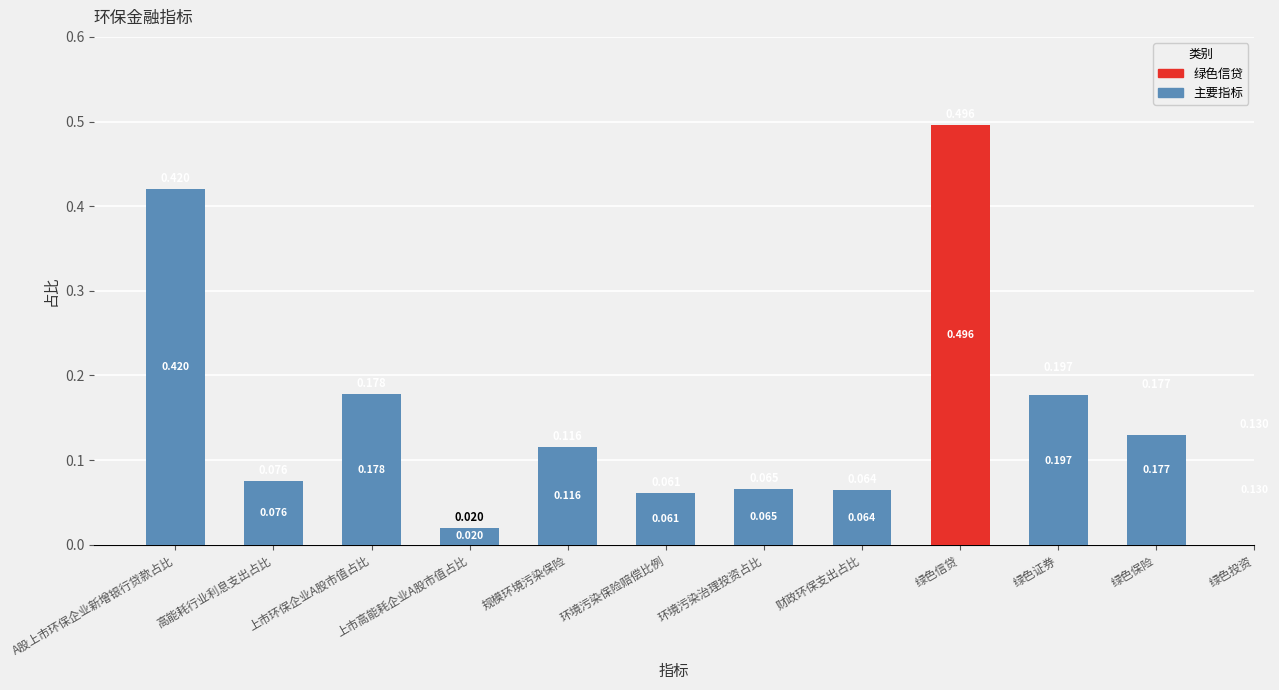

What is the label of the 2nd bar from the right?

绿色证券